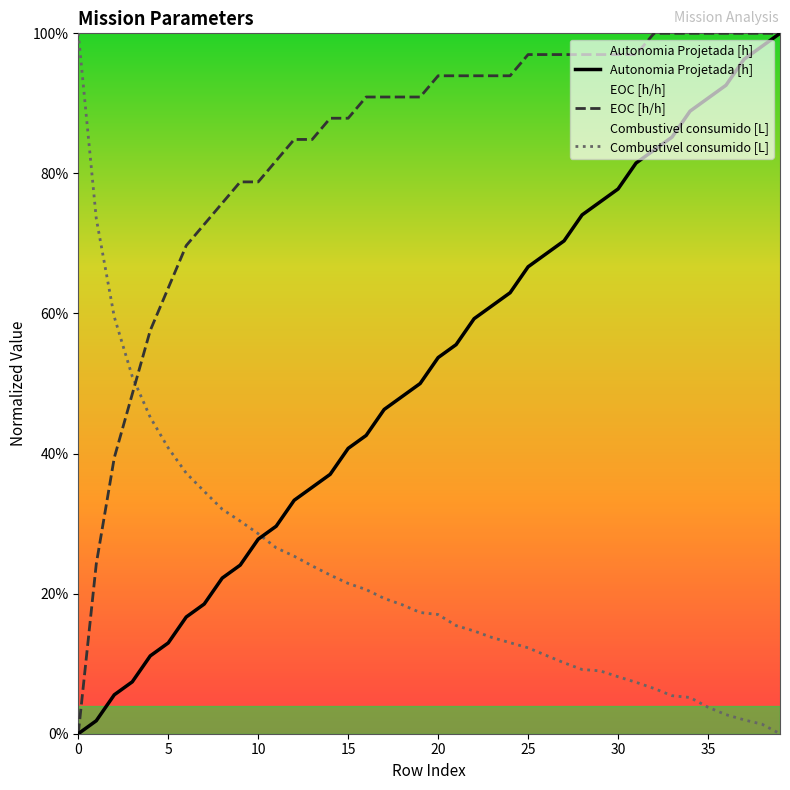

Rank the series by their maximum value, from highest to lowest.

Autonomia Projetada [h], Combustivel consumido [L], EOC [h/h]